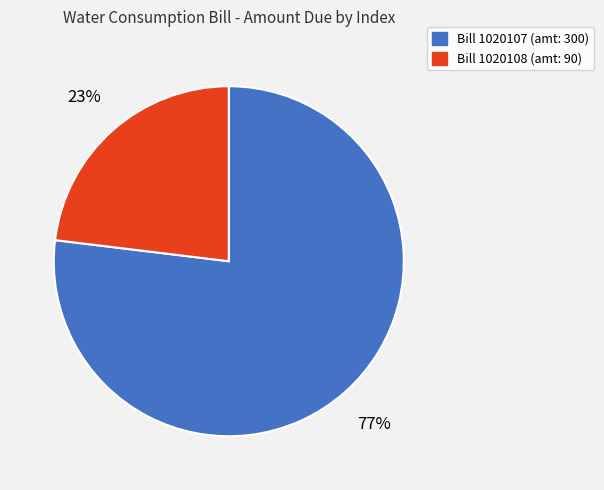

To the nearest percent, what is the average slice percentage?

50%